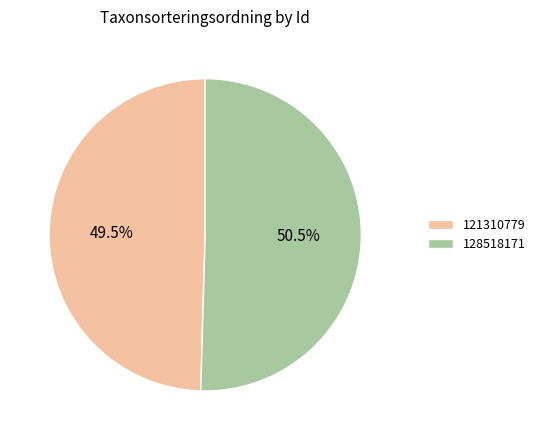

What is the ratio of the value at 128518171 to the value at 121310779?

1.0